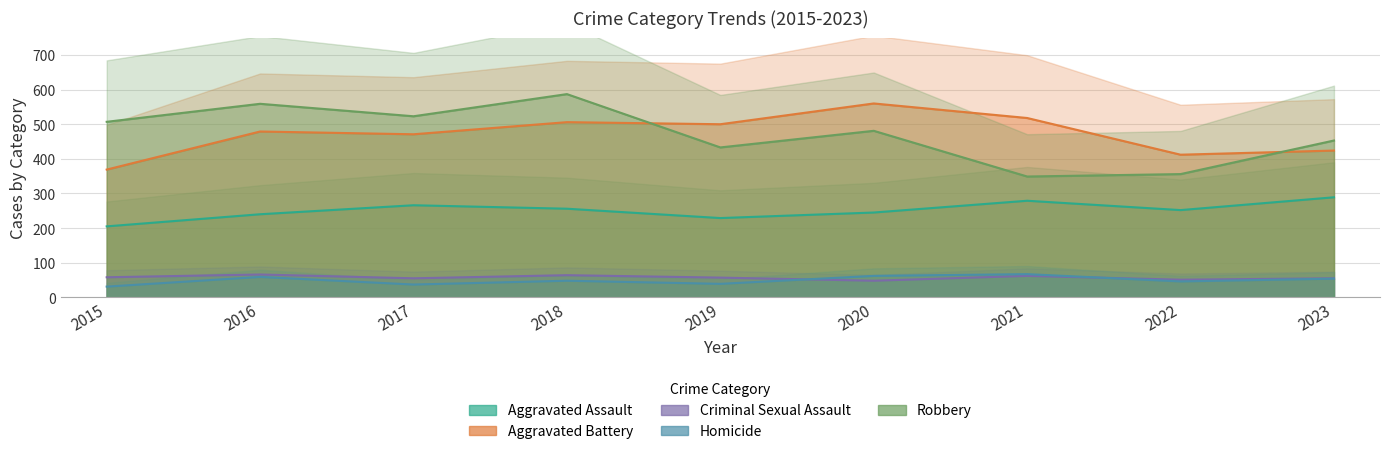

Reading left to right, transcribe all the data shown in this chart.

Aggravated Assault: 2015=205	2016=240	2017=266	2018=256	2019=229	2020=245	2021=279	2022=252	2023=289
Aggravated Battery: 2015=369	2016=479	2017=471	2018=506	2019=500	2020=560	2021=518	2022=412	2023=424
Criminal Sexual Assault: 2015=58	2016=66	2017=55	2018=64	2019=57	2020=48	2021=62	2022=51	2023=55
Homicide: 2015=31	2016=59	2017=37	2018=48	2019=39	2020=62	2021=67	2022=46	2023=54
Robbery: 2015=507	2016=559	2017=523	2018=587	2019=433	2020=481	2021=349	2022=356	2023=453